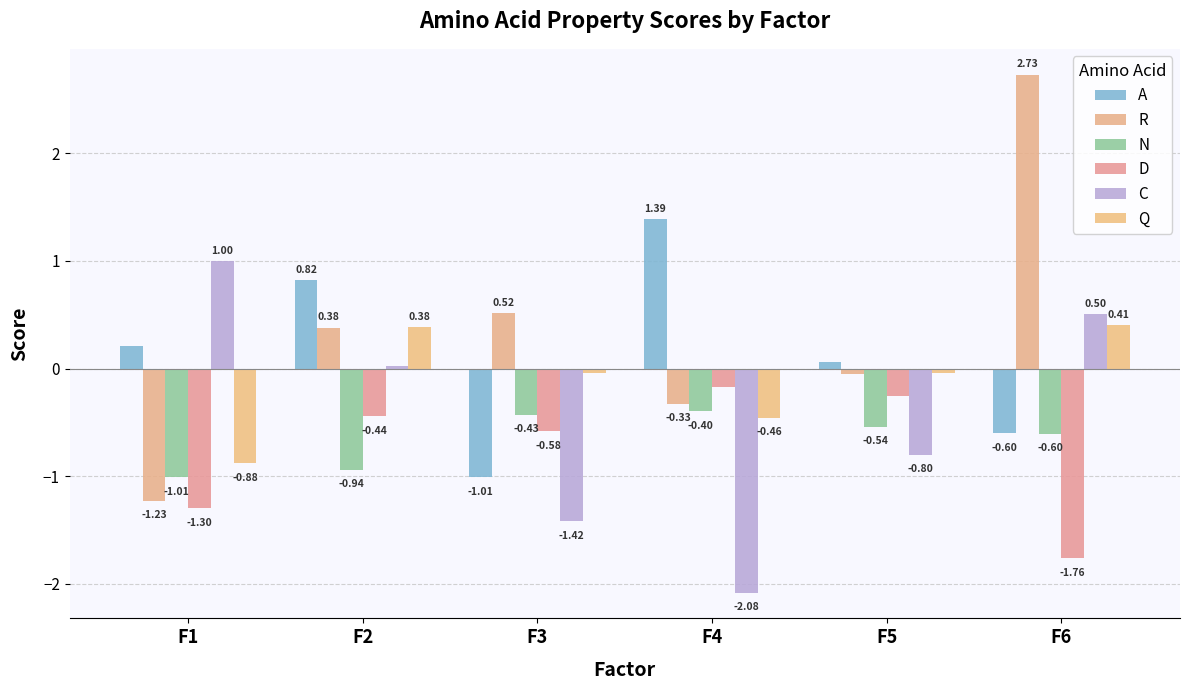

At which label does C first exceed 0?

F1